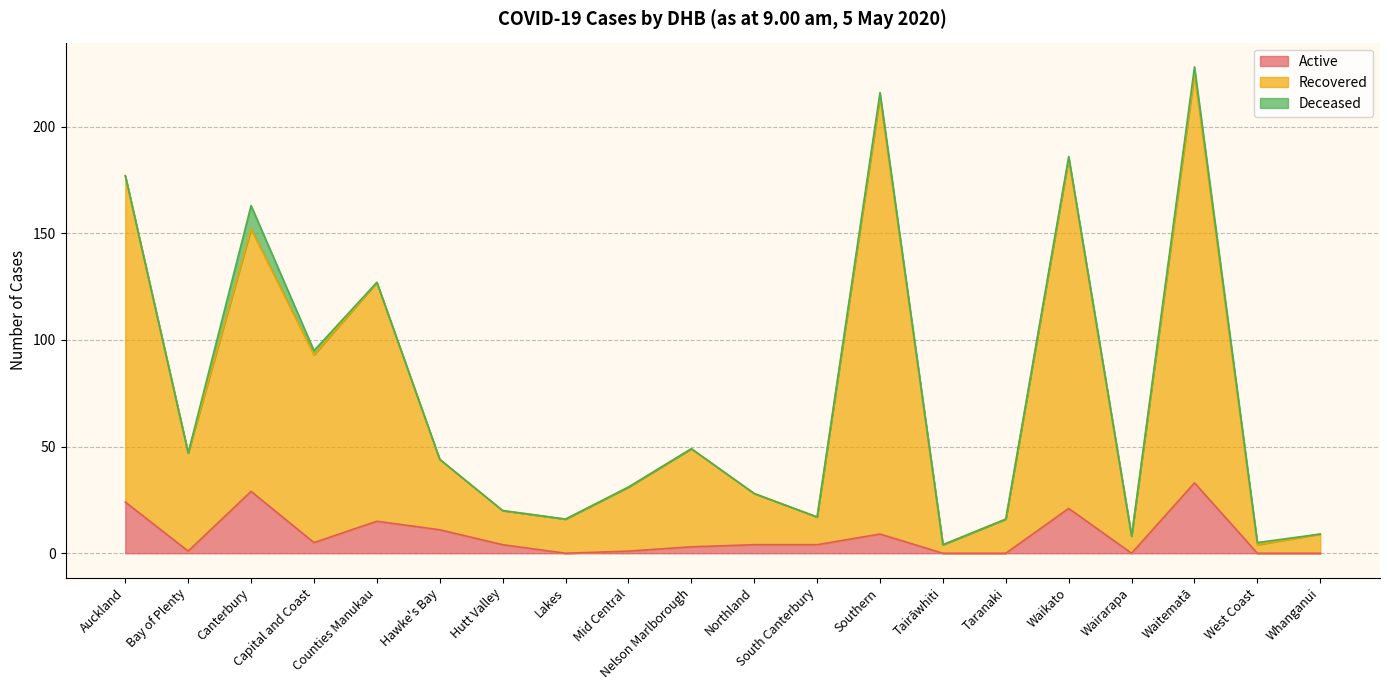

What is the label of the 5th point from the right?

Waikato